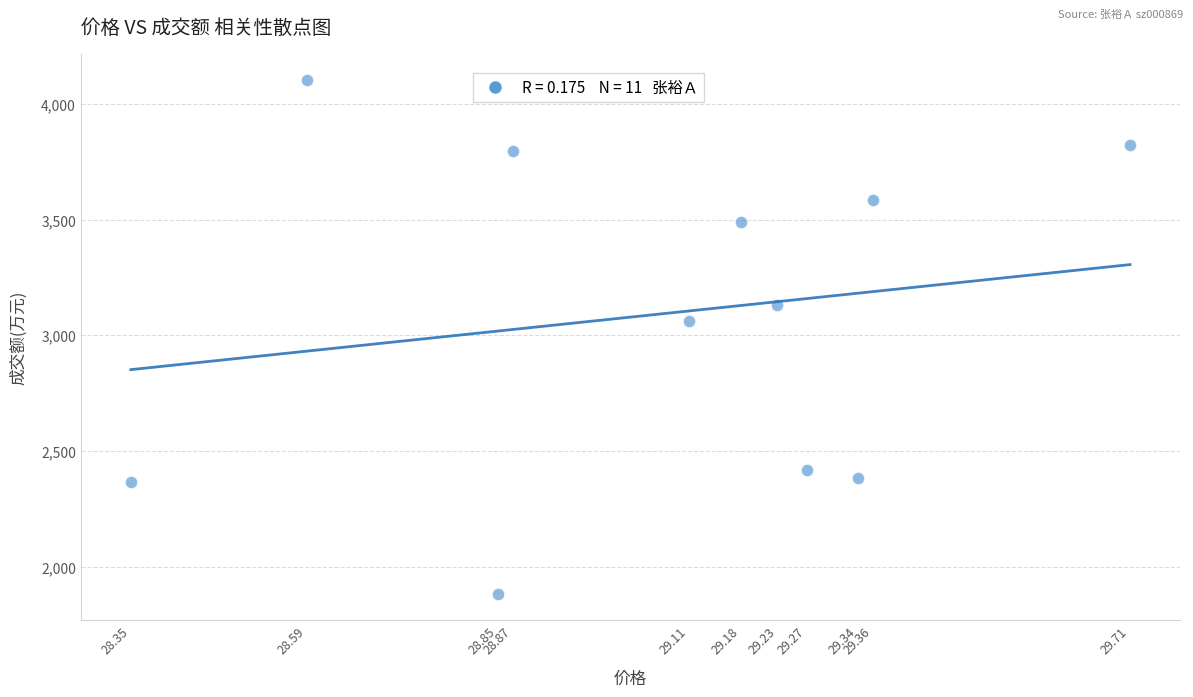

What Y value in the scatter plot is closest to 2993?

3062